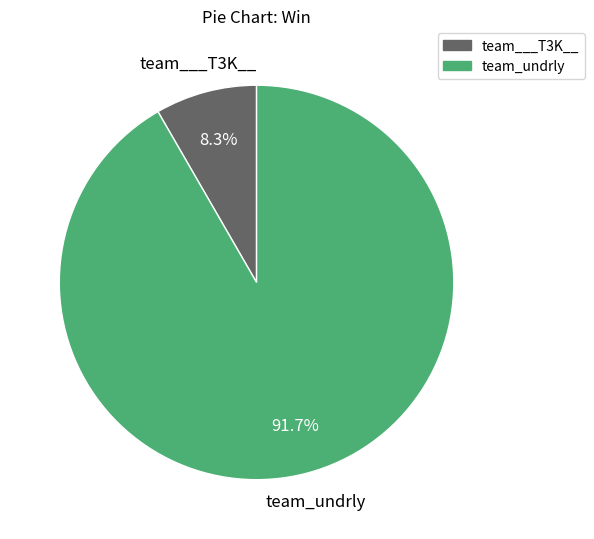

To the nearest percent, what is the average slice percentage?

50%